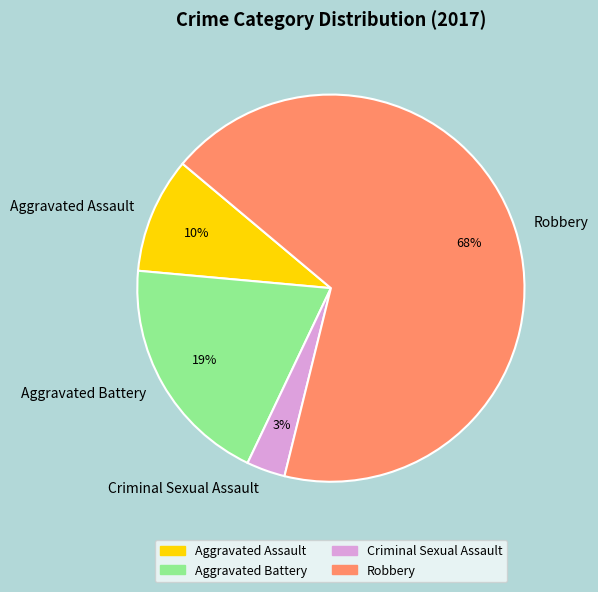

What percentage is the Aggravated Battery slice, to the nearest percent?

19%